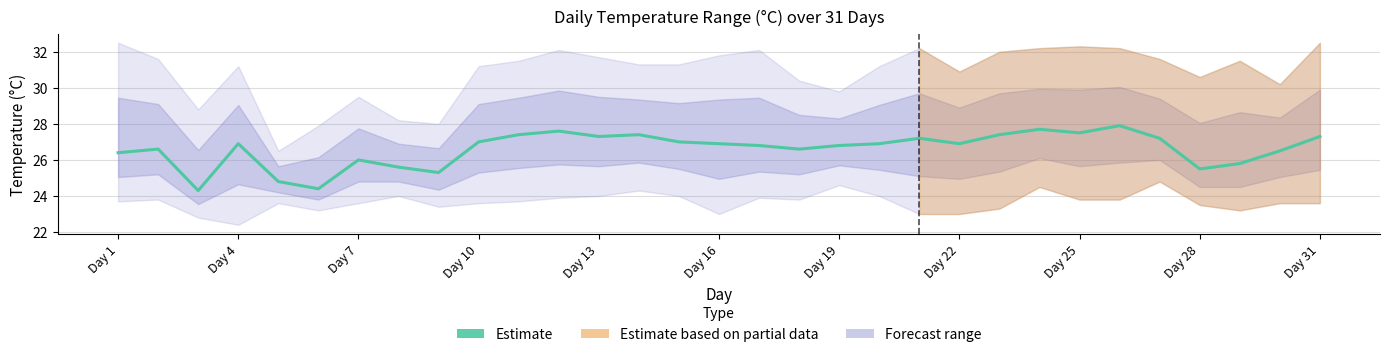

Count the number of values greater than 26.

23